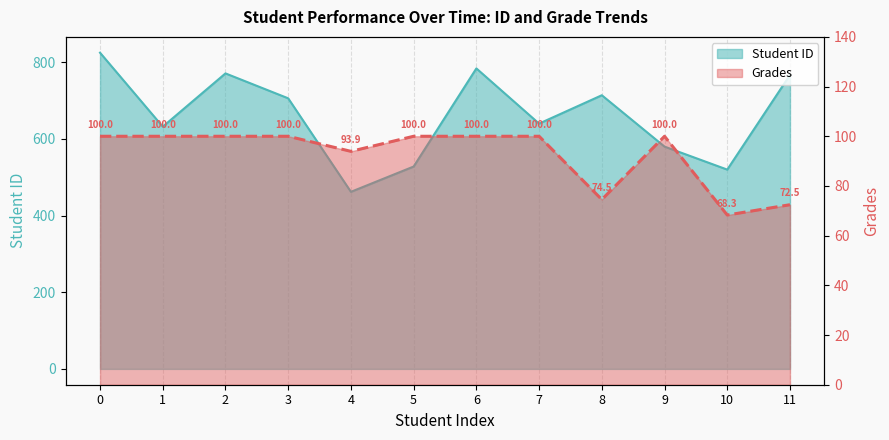

How many interior local valleys does the Student ID series have?

4